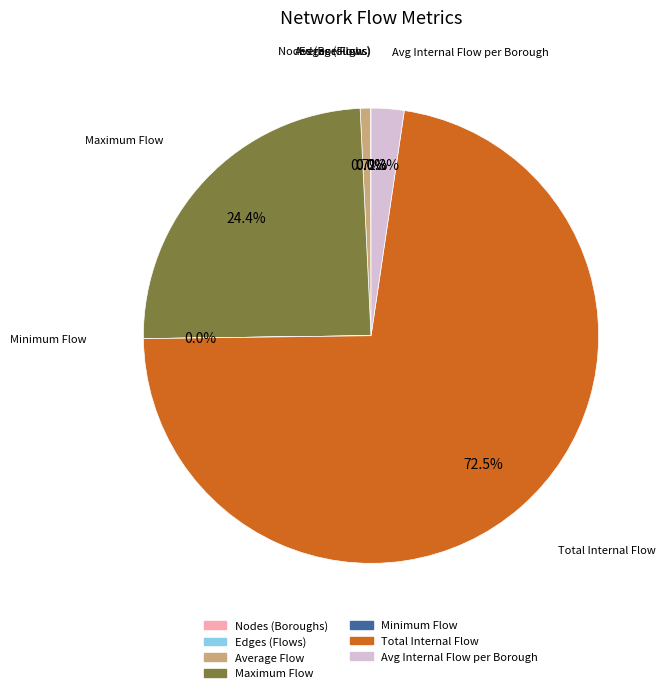

What percentage is NOT represented by Avg Internal Flow per Borough?

97.7%